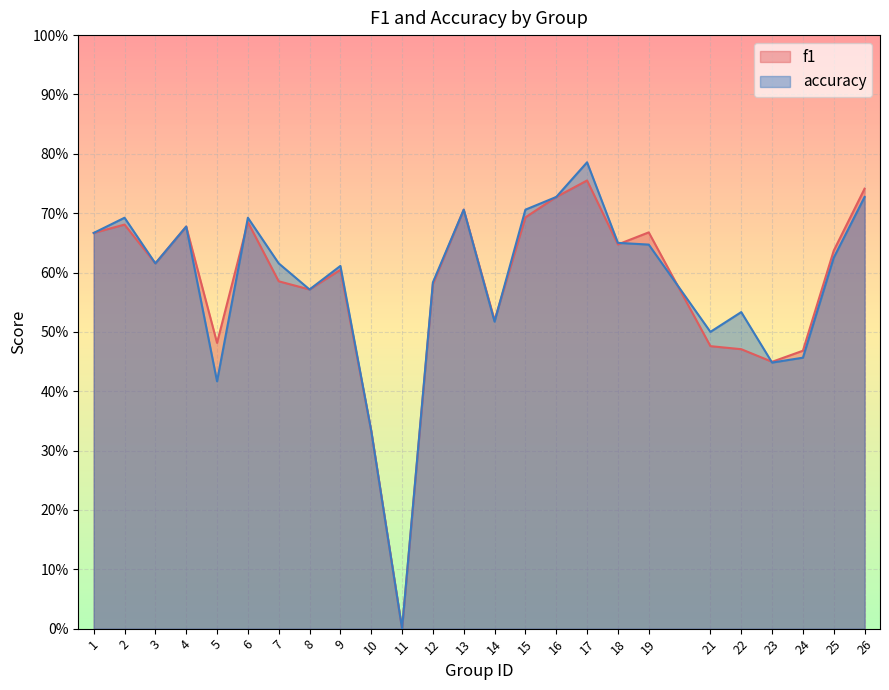

True or false: accuracy has more than 0 points higher than both neighbors.

True